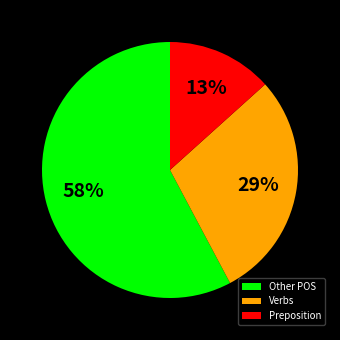

Is it true that Verbs is 29% of the pie?

True